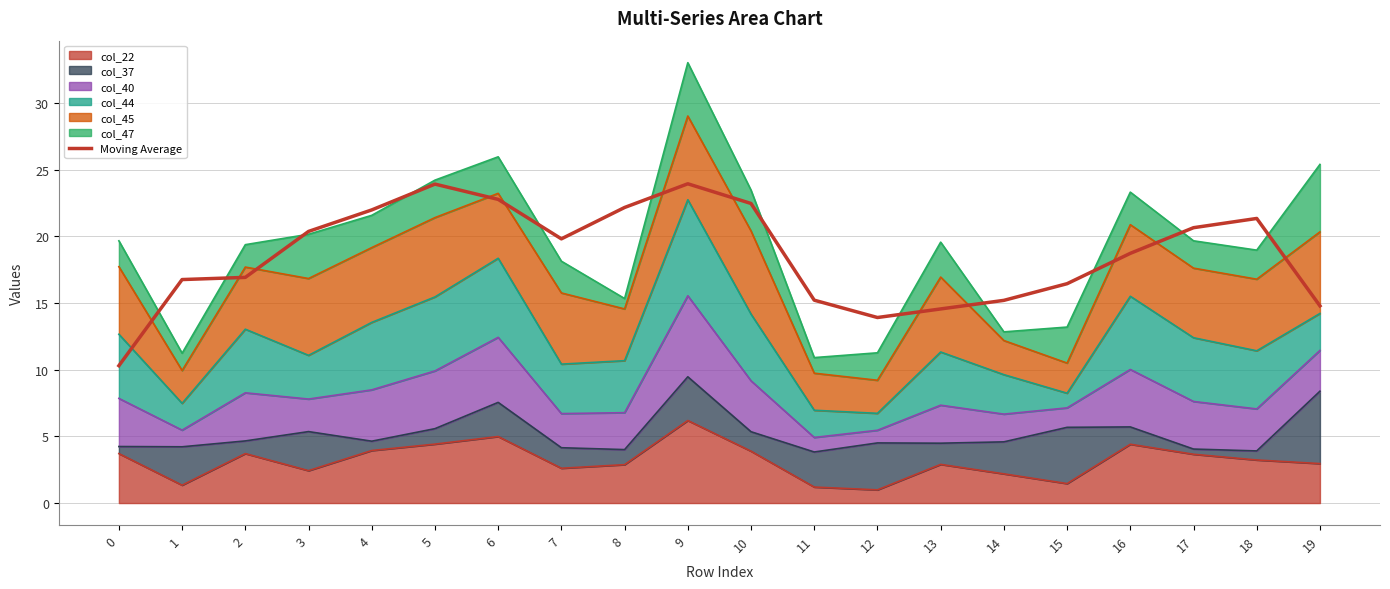

What is the approximate value at 15?

16.5